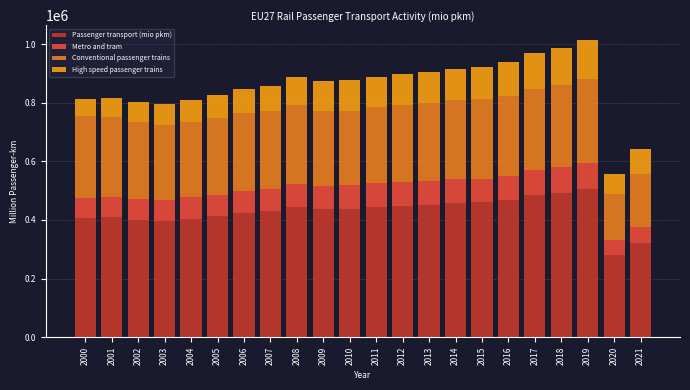

How many data points does each series have?

22